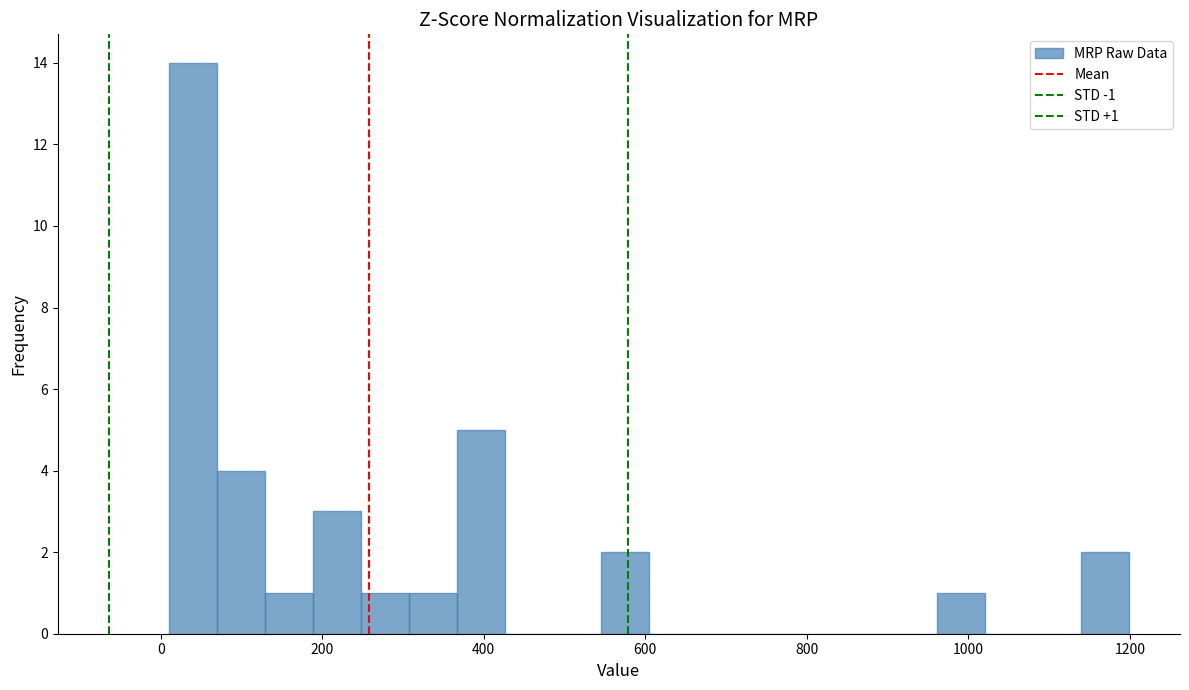

Read against the x-axis, roughly where is the centre of the tallest bar?

40